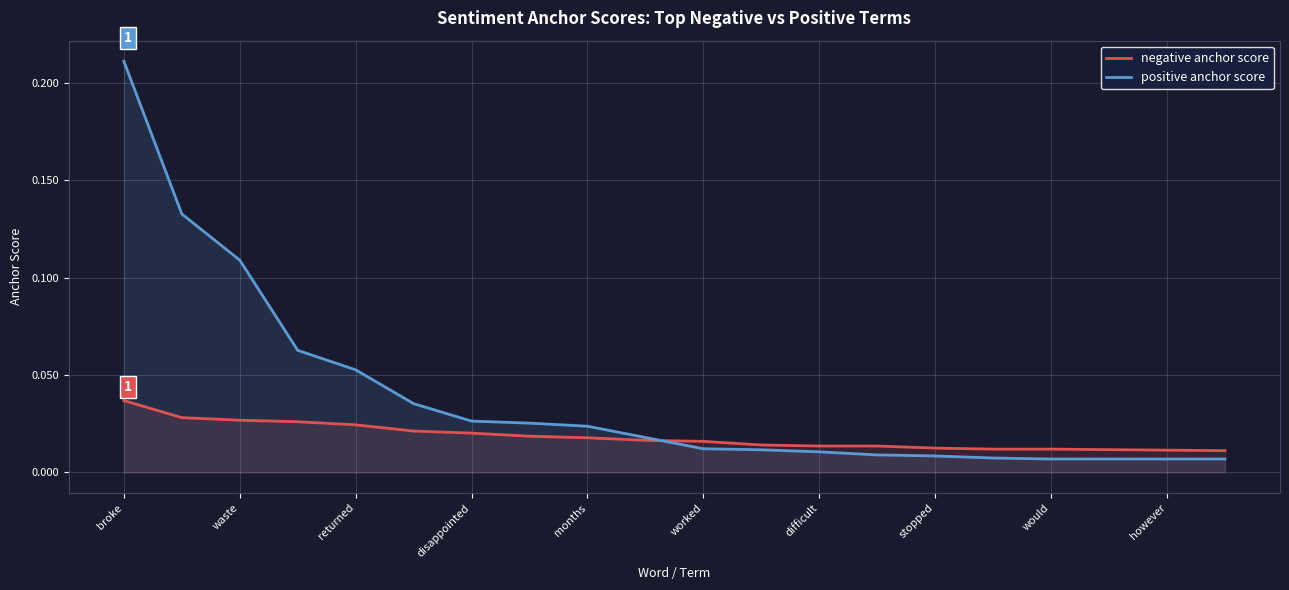

The positive anchor score series shows 0.0 at returned. True or false?

False